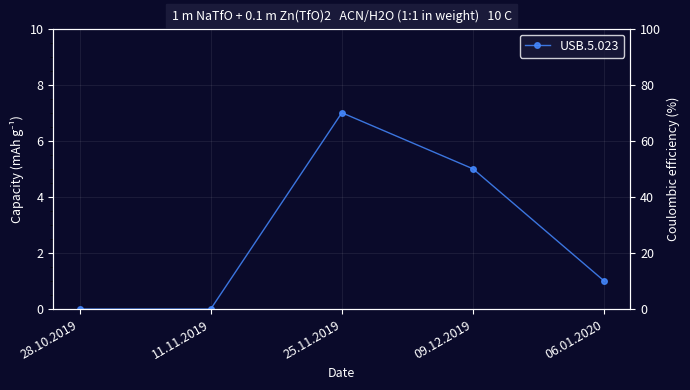

What is the approximate value at 06.01.2020?

1